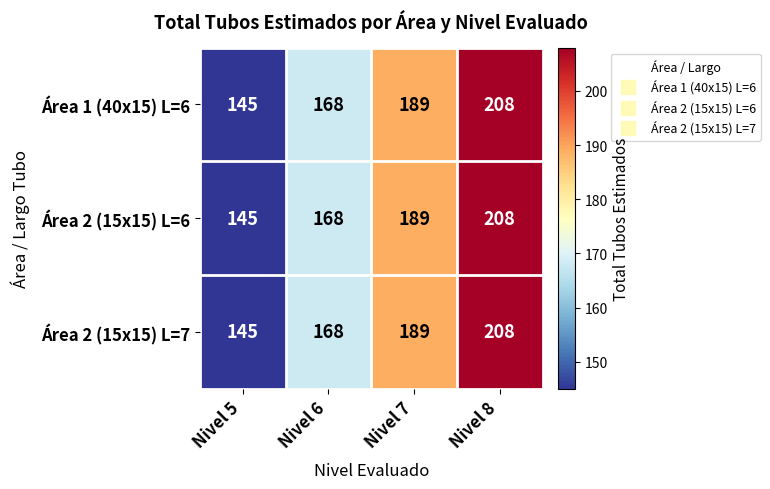

How many values in the Área 2 (15x15) L=7 series are below 189?

2